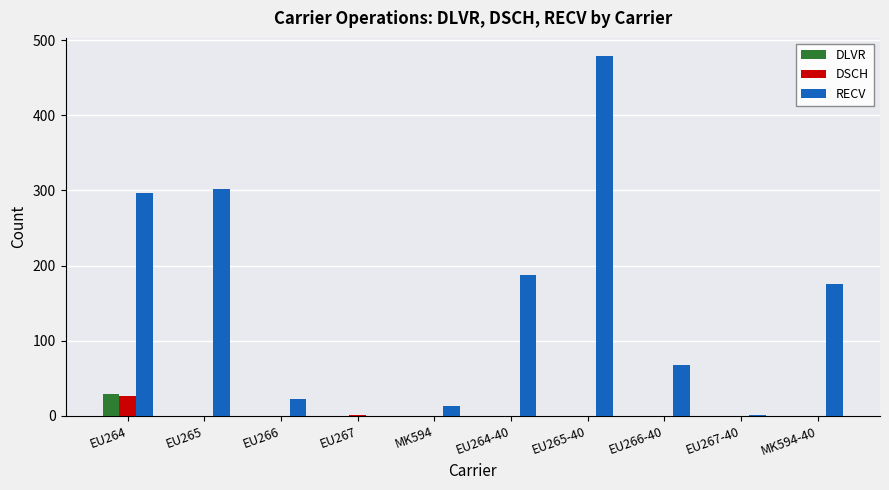

How many categories are shown in the chart?

10